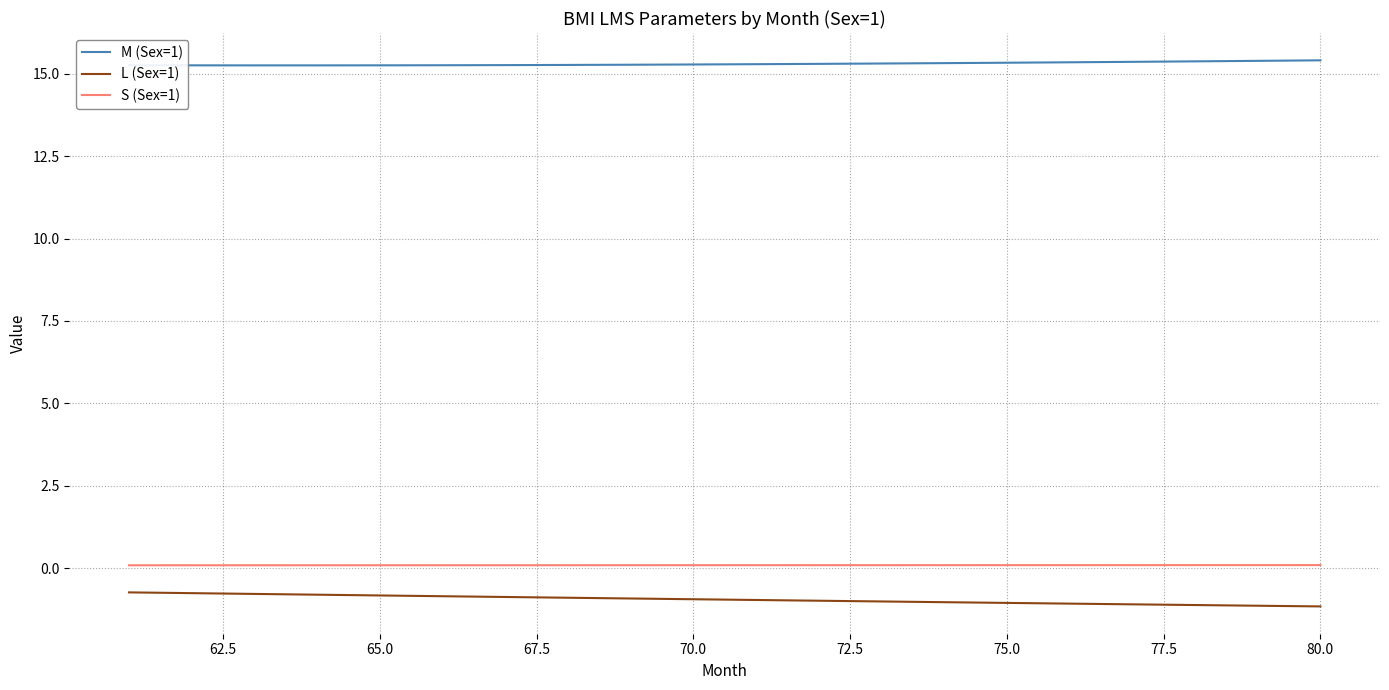

What is the sum of all S (Sex=1) values?

1.7